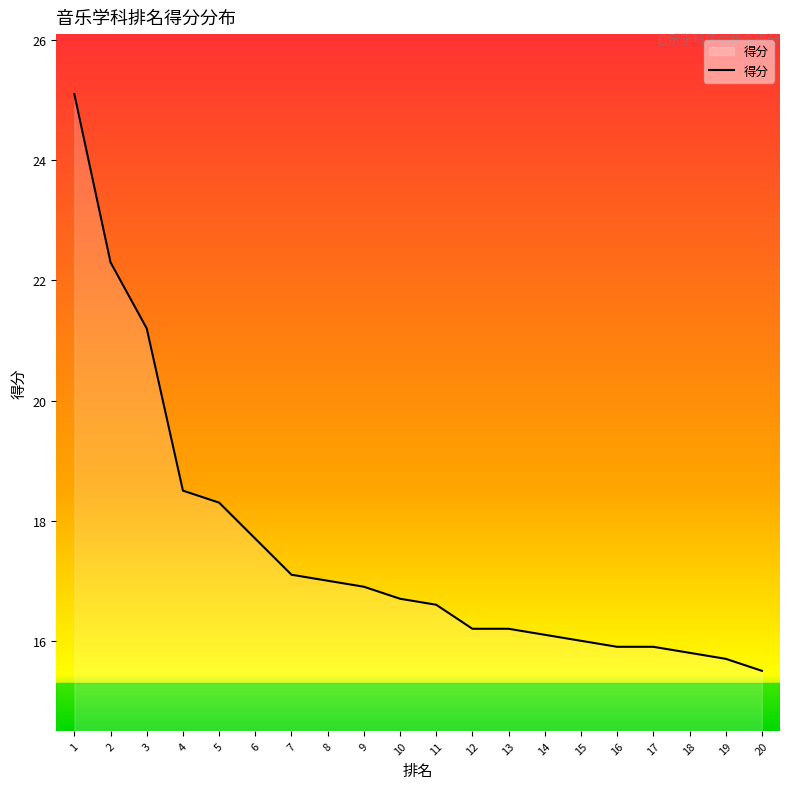

What is the difference between the second highest and second lowest values?

6.6